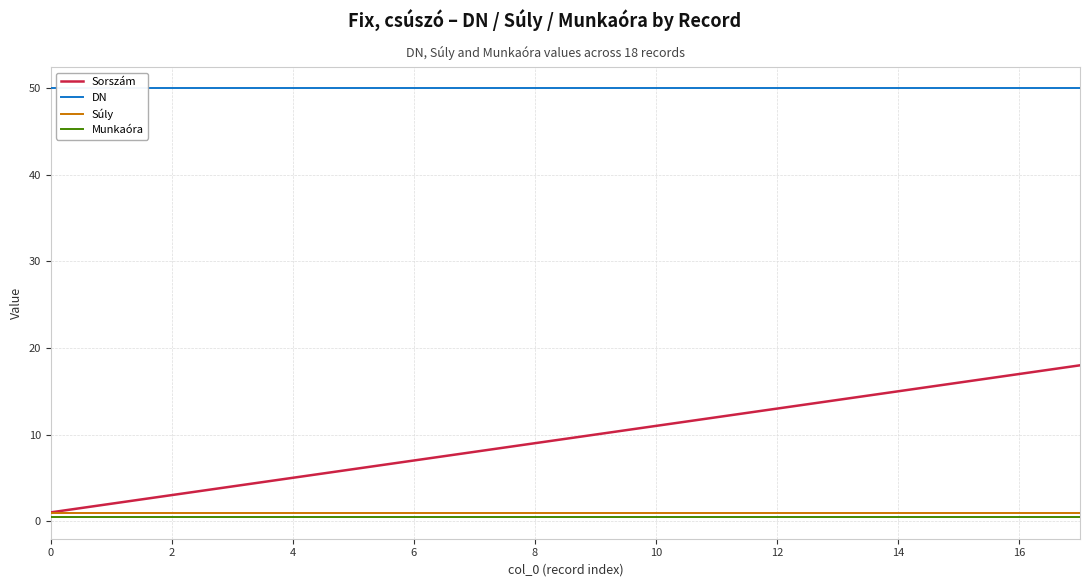

True or false: DN and Súly intersect in this chart.

False